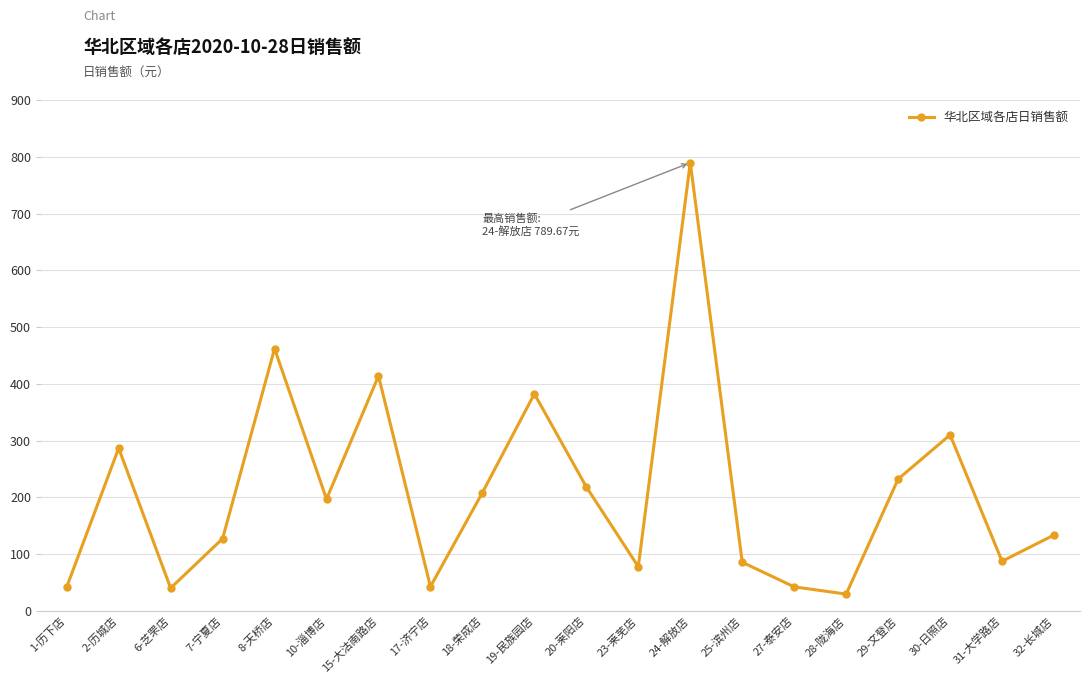

What is the label of the 17th point from the right?

7-宁夏店